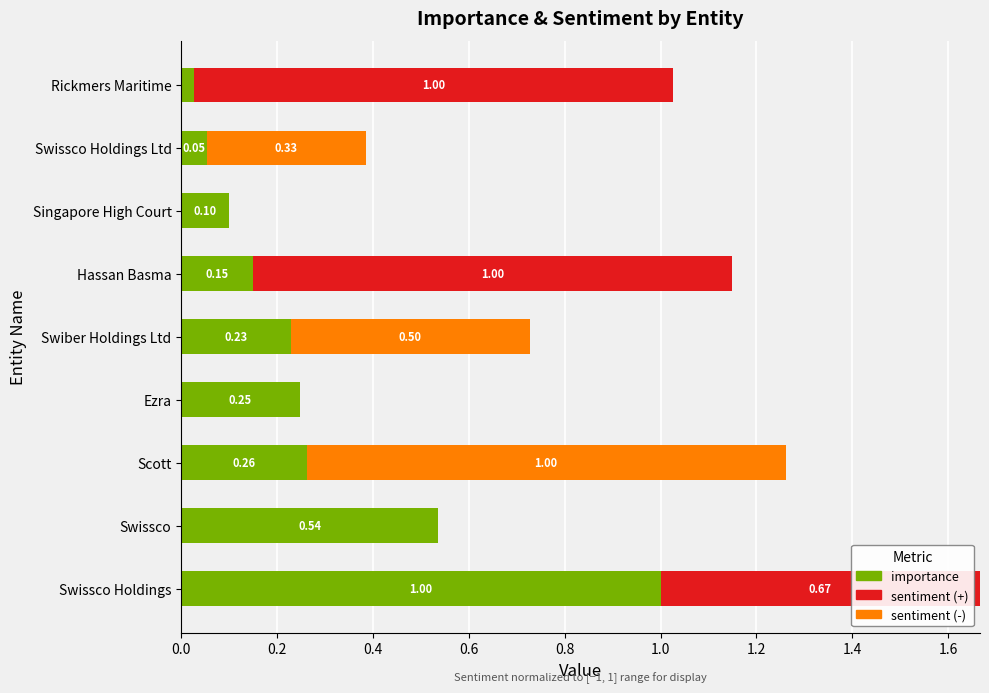

Where is importance nearest to the value 0?

Rickmers Maritime